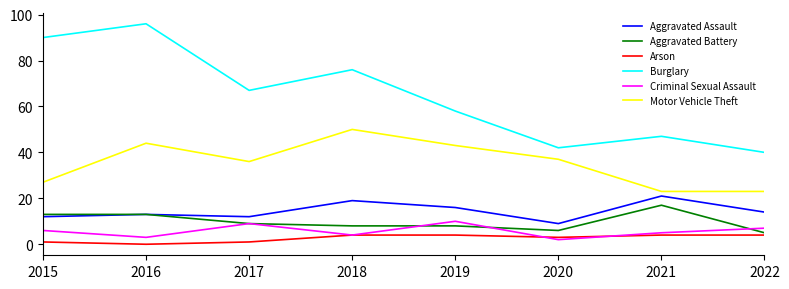

Reading left to right, extract all data points from this chart.

Aggravated Assault: 2015=12	2016=13	2017=12	2018=19	2019=16	2020=9	2021=21	2022=14
Aggravated Battery: 2015=13	2016=13	2017=9	2018=8	2019=8	2020=6	2021=17	2022=5
Arson: 2015=1	2016=0	2017=1	2018=4	2019=4	2020=3	2021=4	2022=4
Burglary: 2015=90	2016=96	2017=67	2018=76	2019=58	2020=42	2021=47	2022=40
Criminal Sexual Assault: 2015=6	2016=3	2017=9	2018=4	2019=10	2020=2	2021=5	2022=7
Motor Vehicle Theft: 2015=27	2016=44	2017=36	2018=50	2019=43	2020=37	2021=23	2022=23